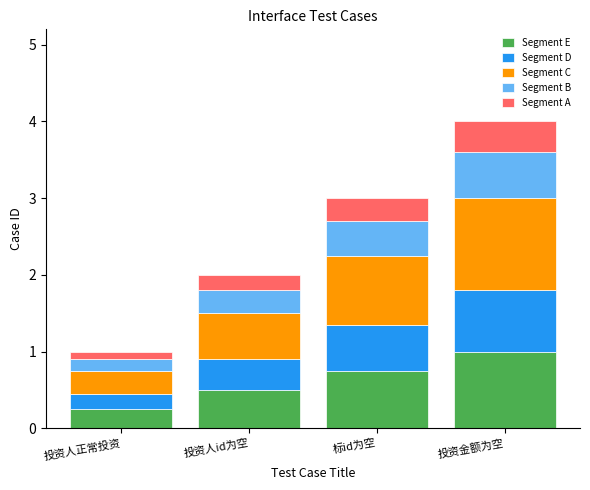

What is the total value across all series at 投资人id为空?

2.0